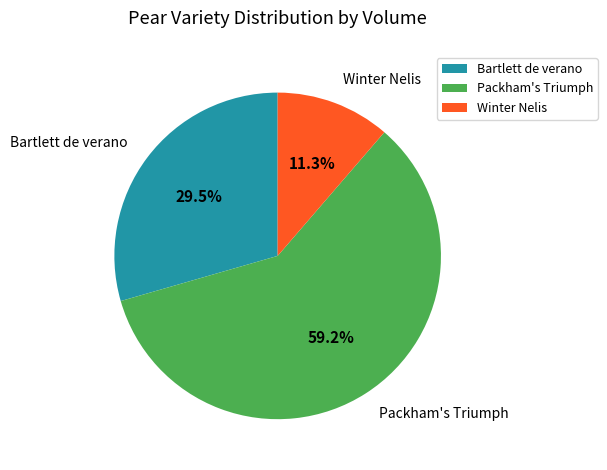

Which slice is the smallest?

Winter Nelis